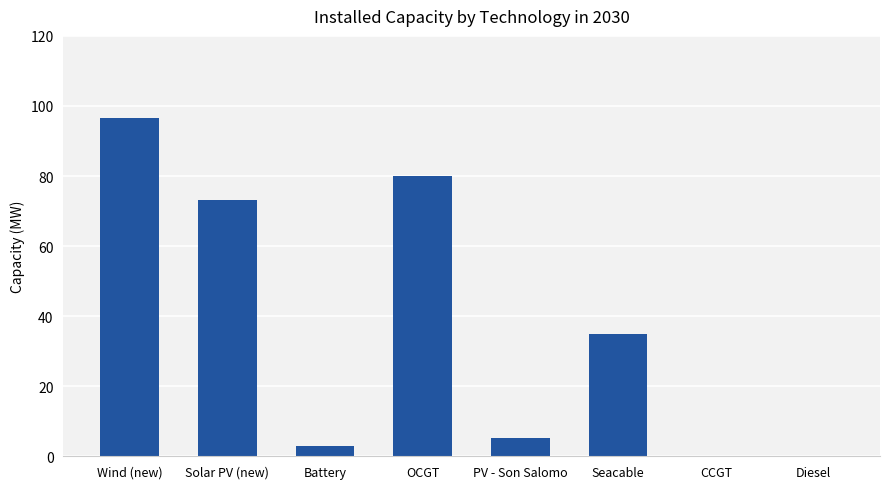

What is the sum of all values?

292.8